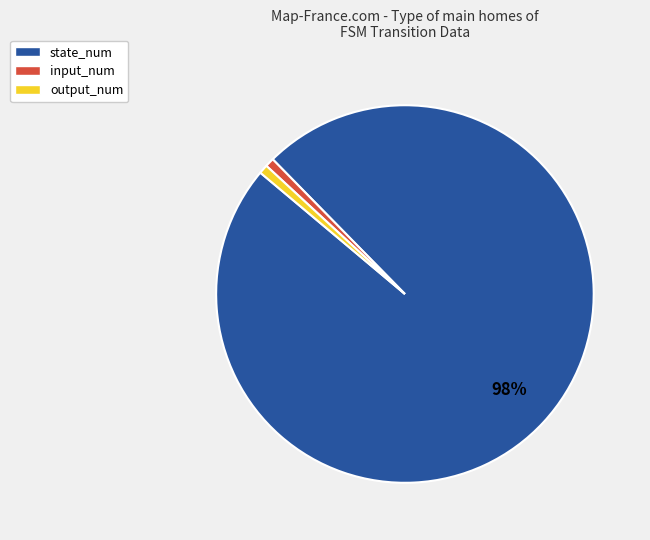

To the nearest percent, what percentage of the pie is output_num?

1%